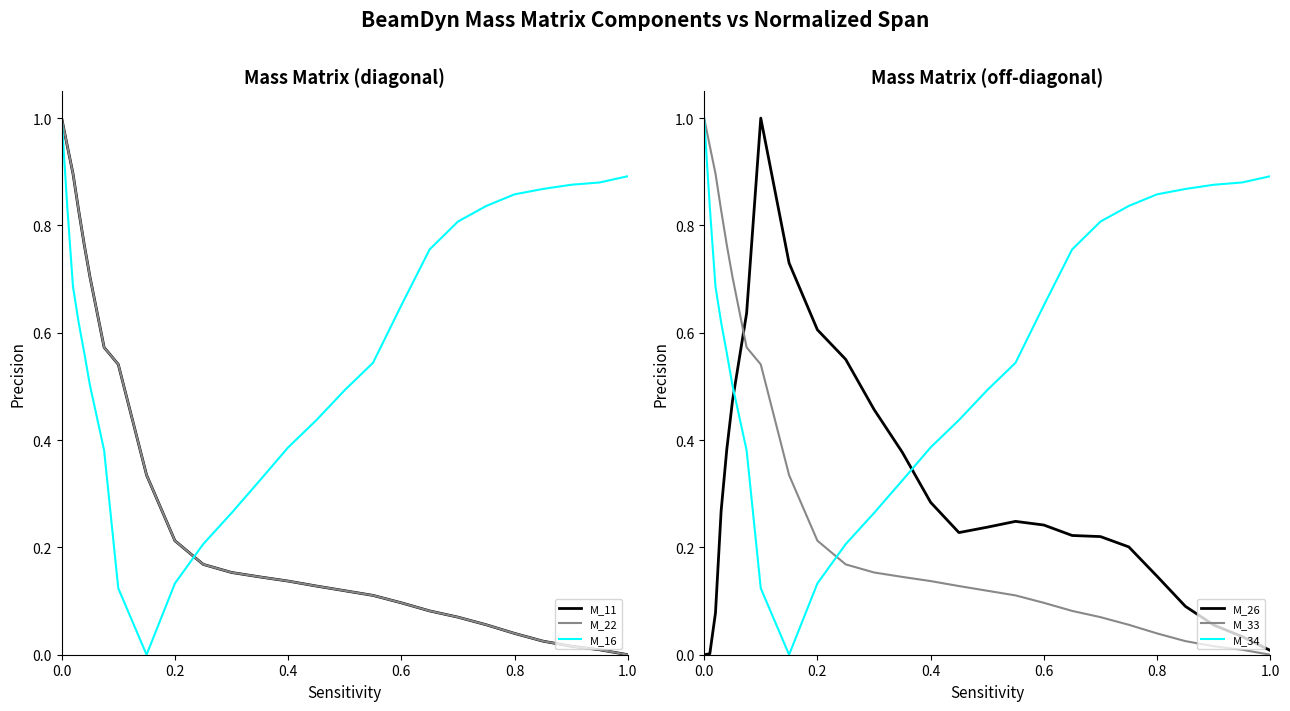

True or false: M_34 and M_26 intersect in this chart.

True